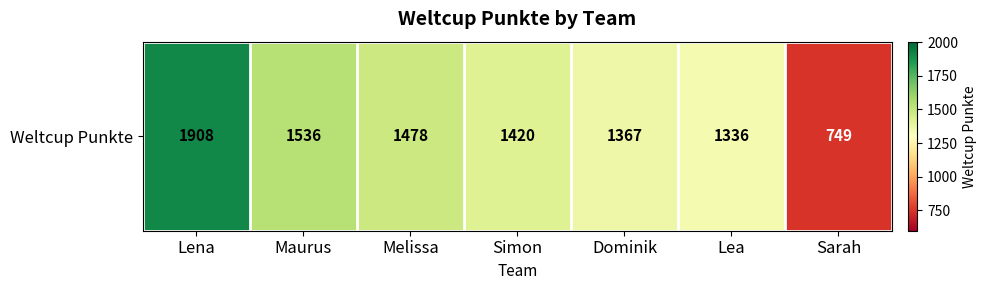

At which label is the value closest to 1328?

Lea